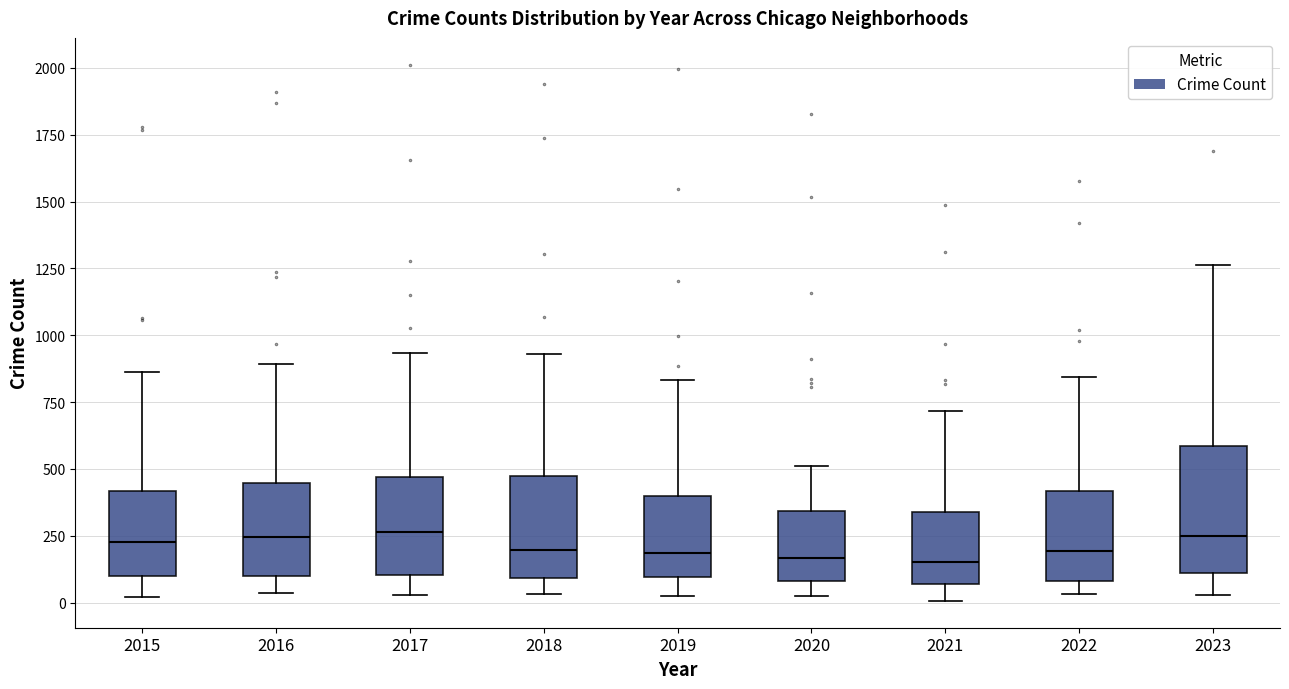

Comparing the boxes themselves (not the whiskers), which one is the tallest?

2023